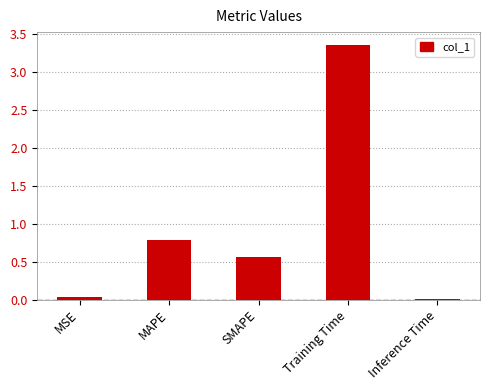

What is the change in value from SMAPE to Inference Time?

-0.6